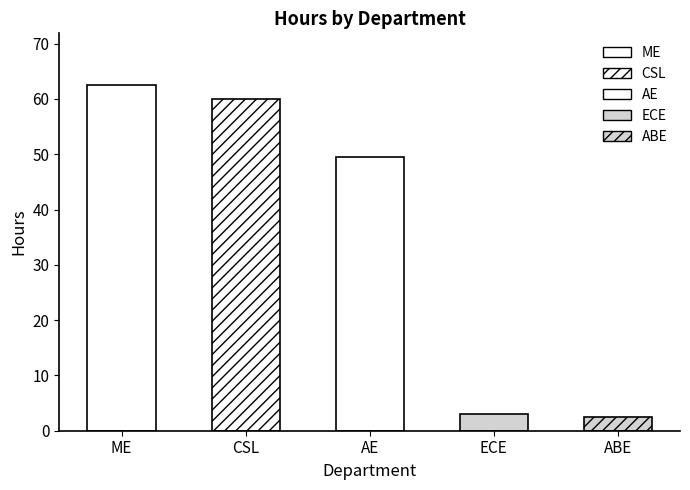

Rank the categories by value from lowest to highest.

ABE, ECE, AE, CSL, ME